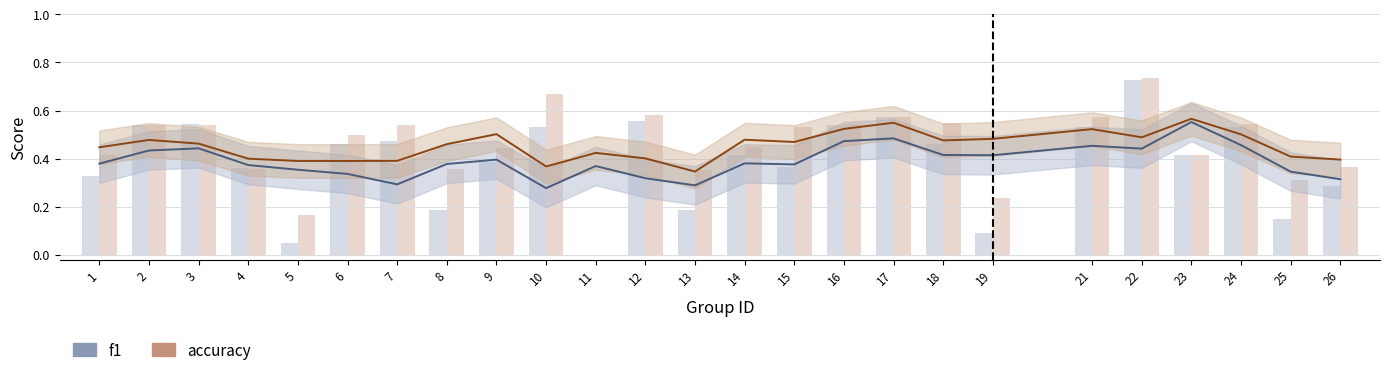

Which series has the largest total across all categories?

accuracy